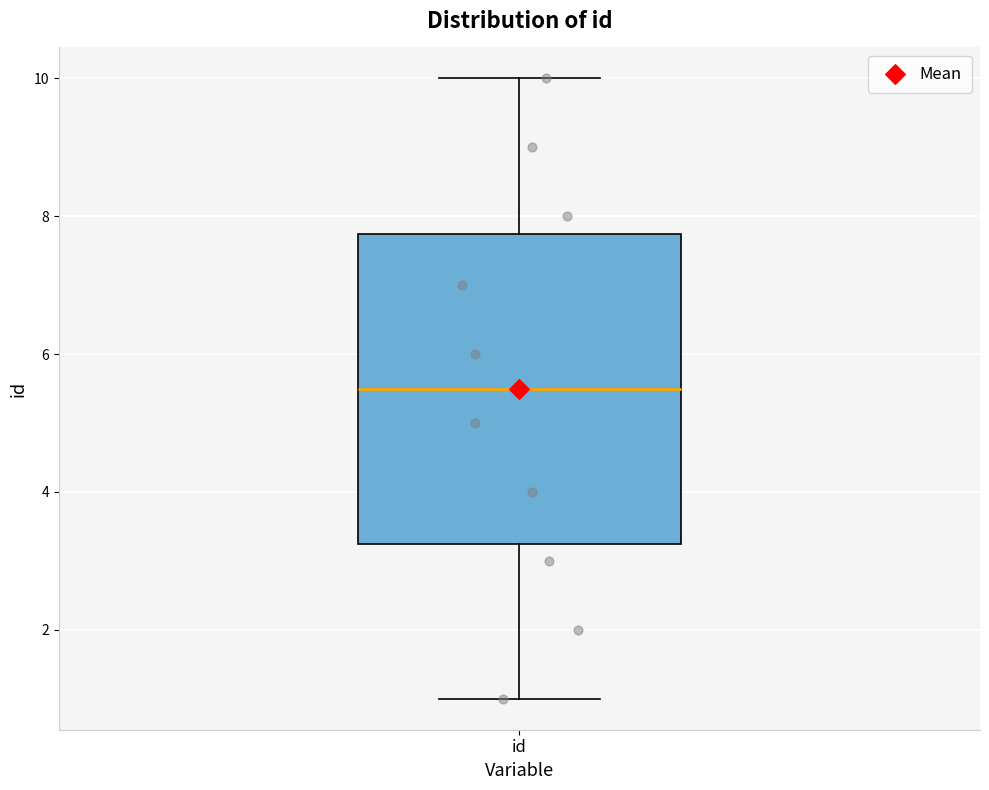

Transcribe this box plot: give where the median line is, the range the box spans, and where the two whiskers end, as read against the y-axis. The values are not printed on the chart, so give them approximately, as read against the axis.

median 5.6, box 3.2 to 7.8, whiskers 1.0 to 10.0